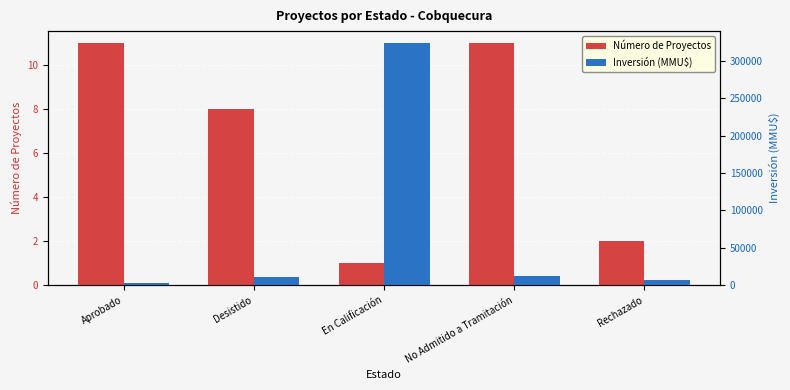

At which label does Número de Proyectos first exceed 8?

Aprobado